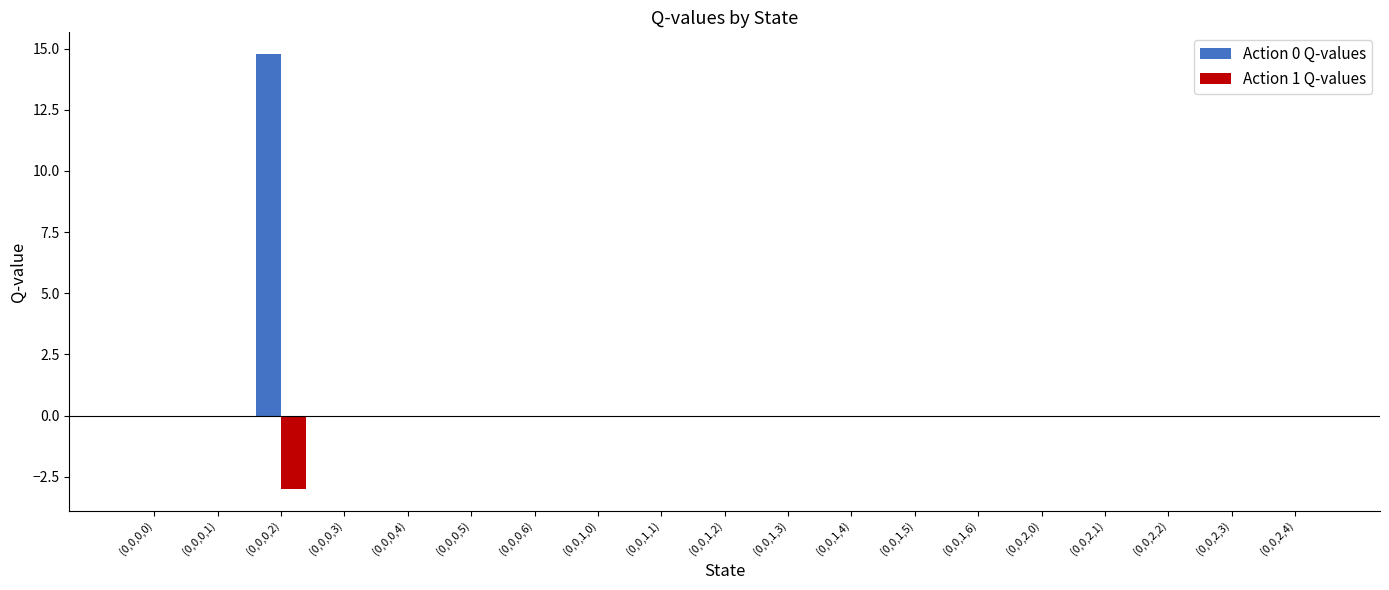

What is the sum of all Action 1 Q-values values?

-3.0